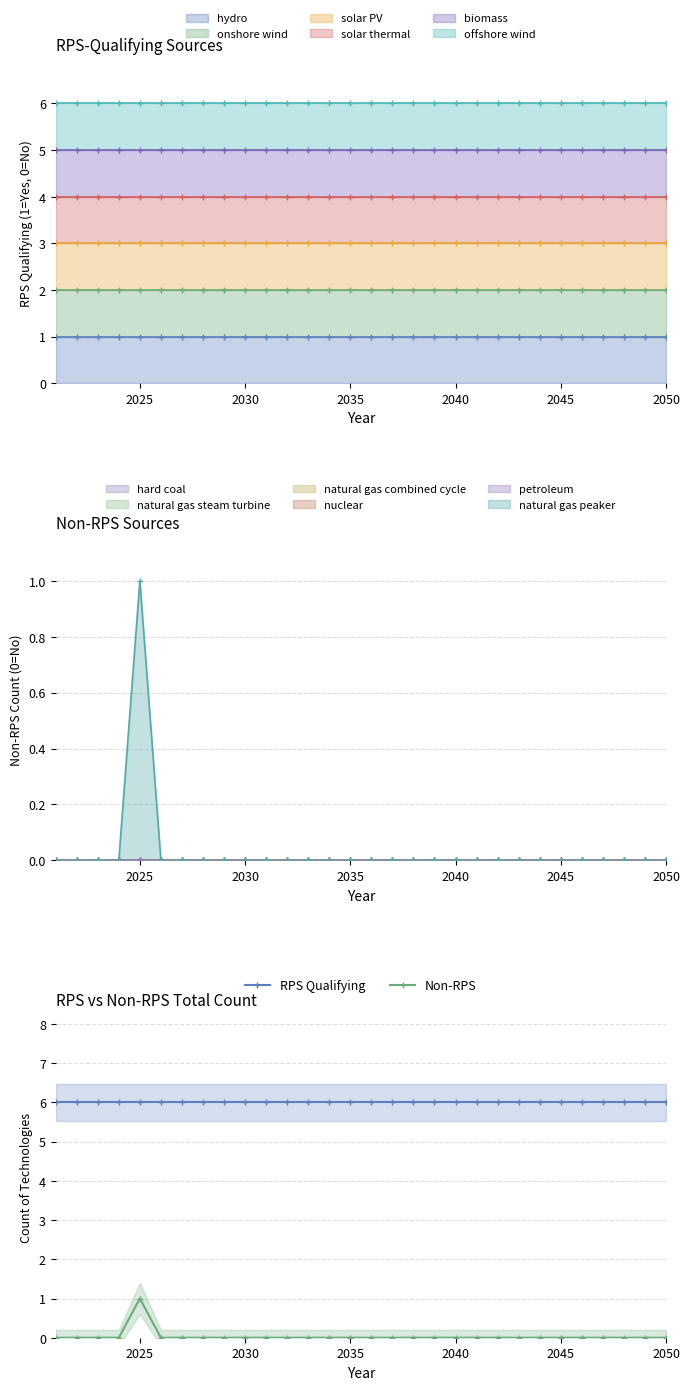

True or false: RPS Qualifying and Non-RPS intersect in this chart.

False